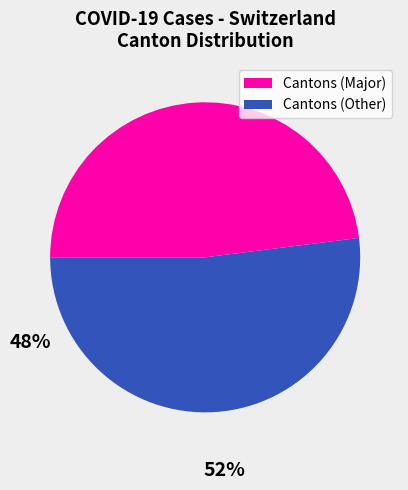

Is there a majority slice in this chart?

Yes